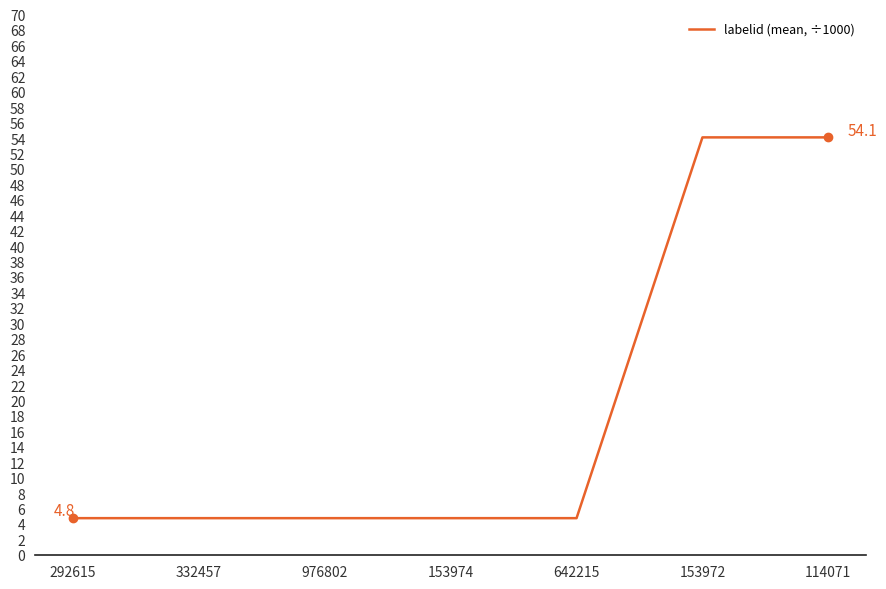

Reading left to right, list all the values displayed in this chart.

4.8	4.8	4.8	4.8	4.8	54.1	54.1